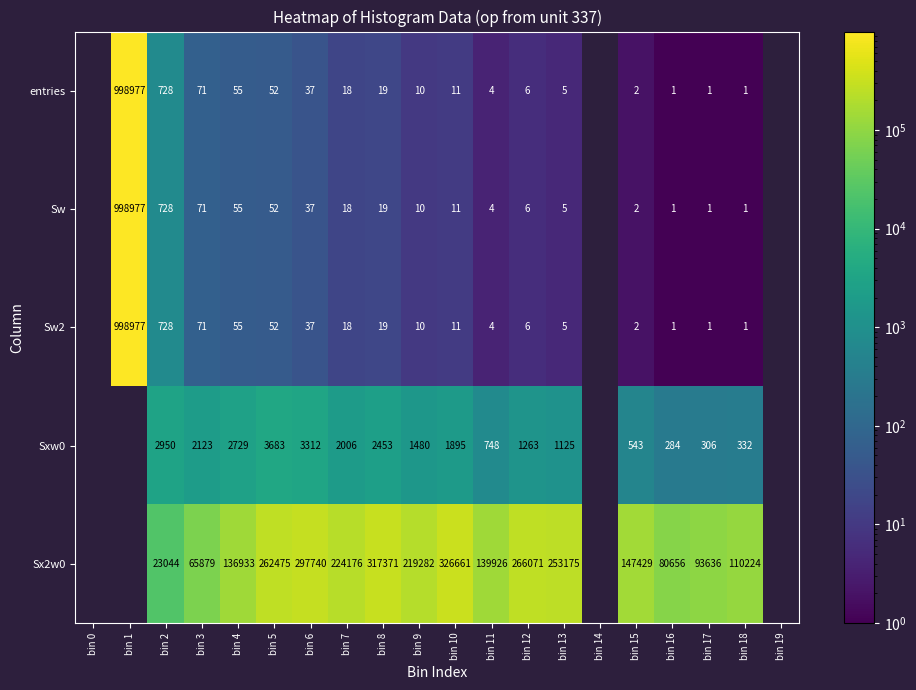

The Sx2w0 series shows 124406 at bin 13. True or false?

False